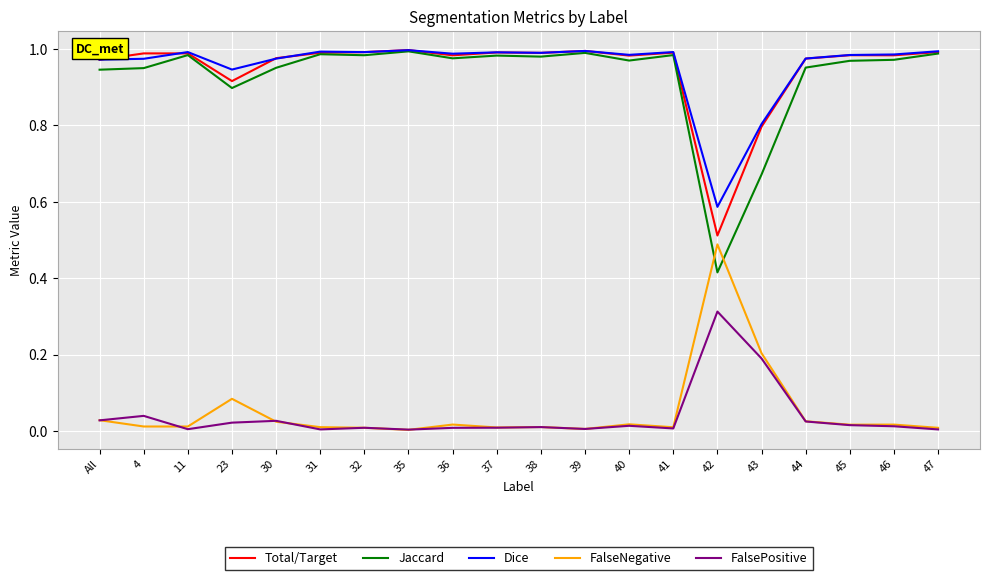

Is the value of FalseNegative at 42 greater than the value of FalsePositive at 38?

Yes